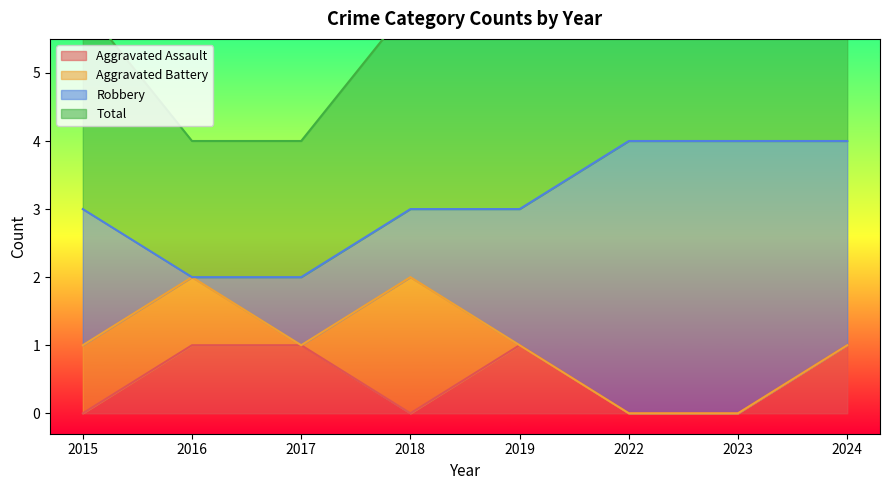

At which label is Total closest to 6?

2015